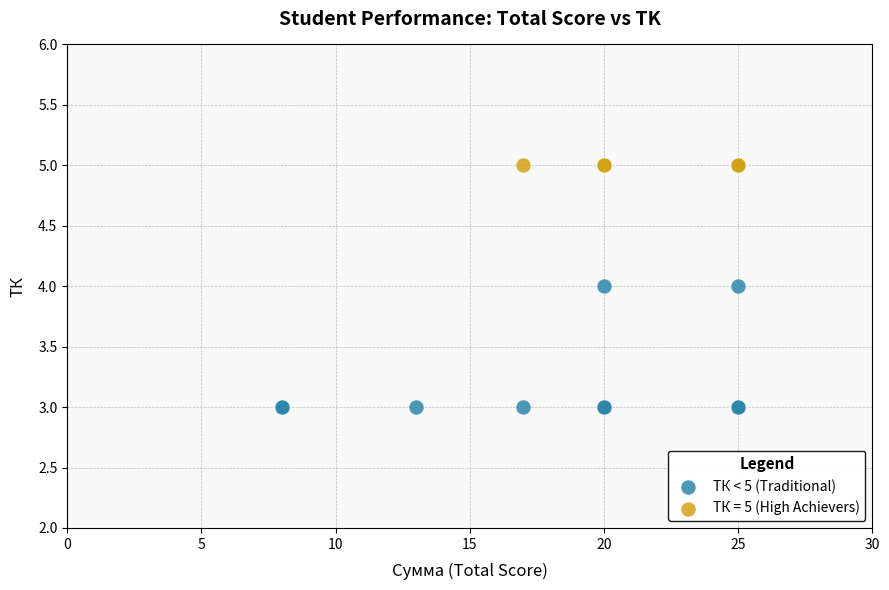

Which series reaches the minimum Y coordinate?

ТК < 5 (Traditional)